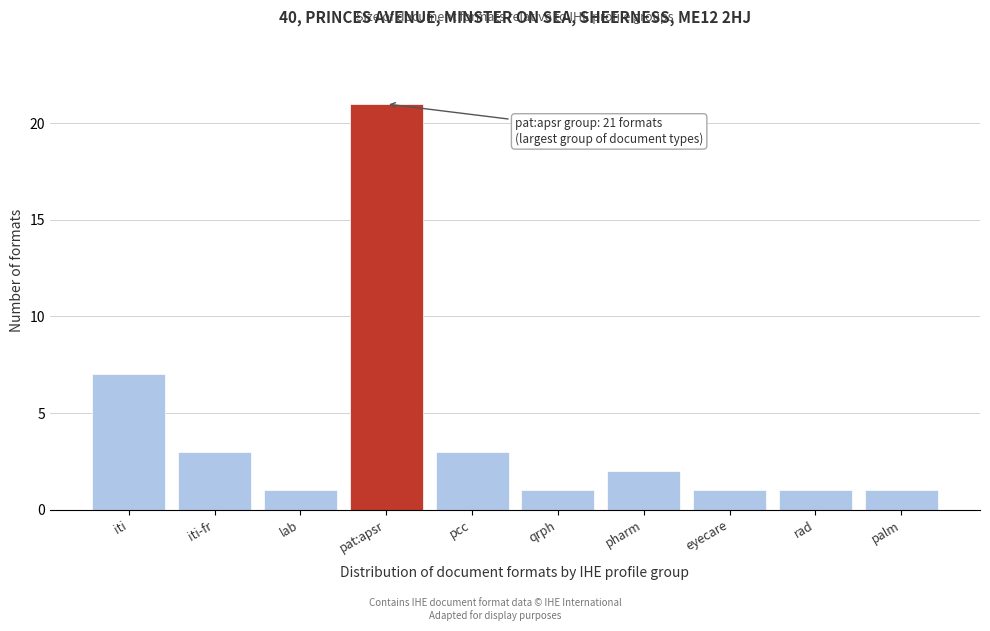

Reading left to right, transcribe all the data shown in this chart.

iti=7	iti-fr=3	lab=1	pat:apsr=21	pcc=3	qrph=1	pharm=2	eyecare=1	rad=1	palm=1